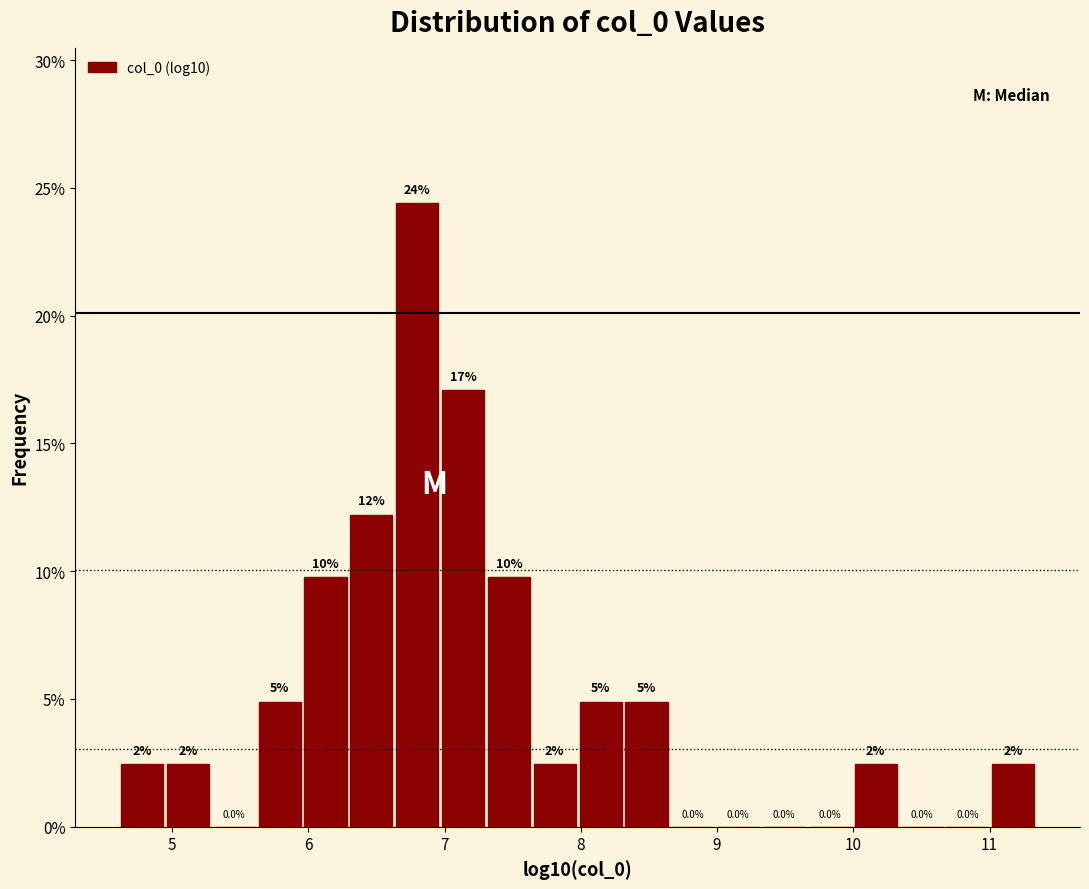

Read against the x-axis, roughly where is the centre of the tallest bar?

6.8